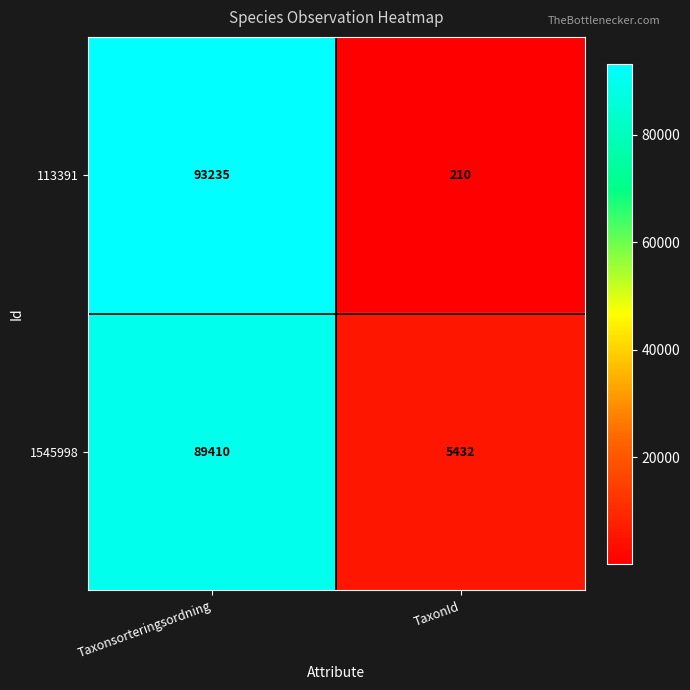

Count the number of categories in the chart.

2